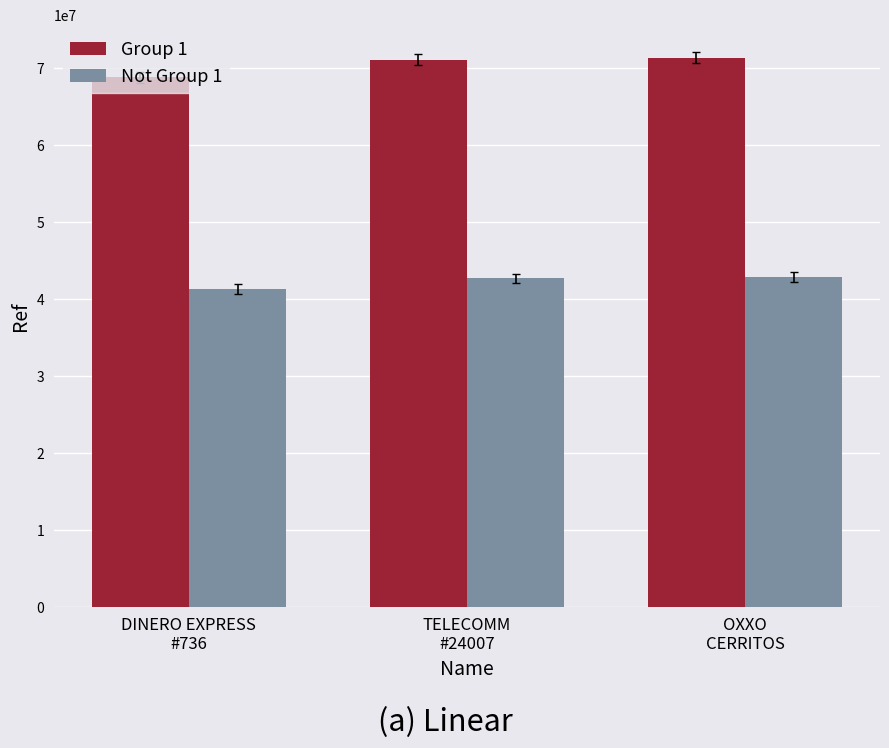

Rank the series by their maximum value, from lowest to highest.

Not Group 1, Group 1